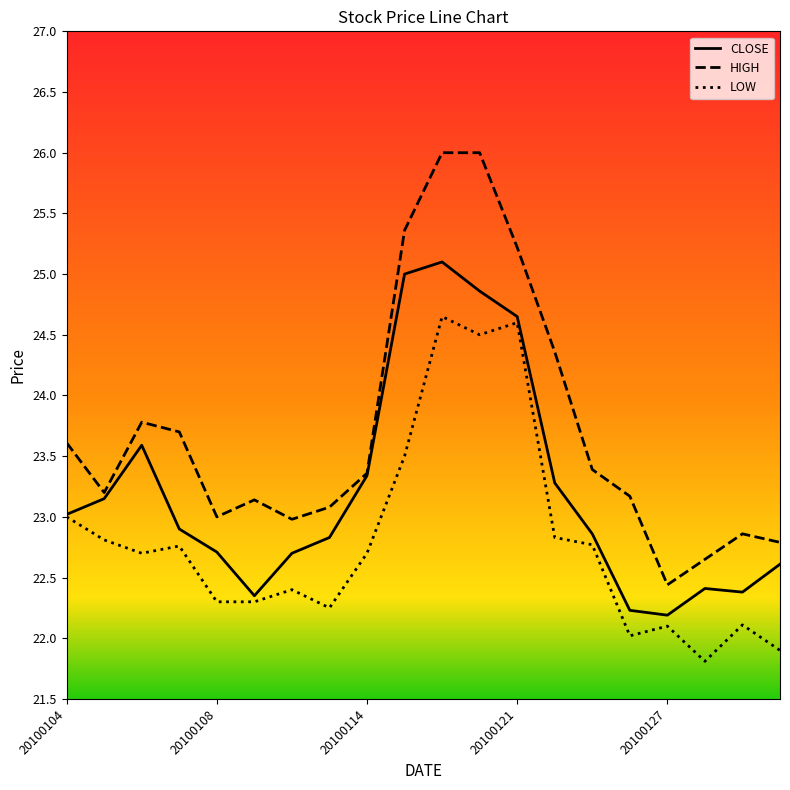

What is the sum of all LOW values?

456.0